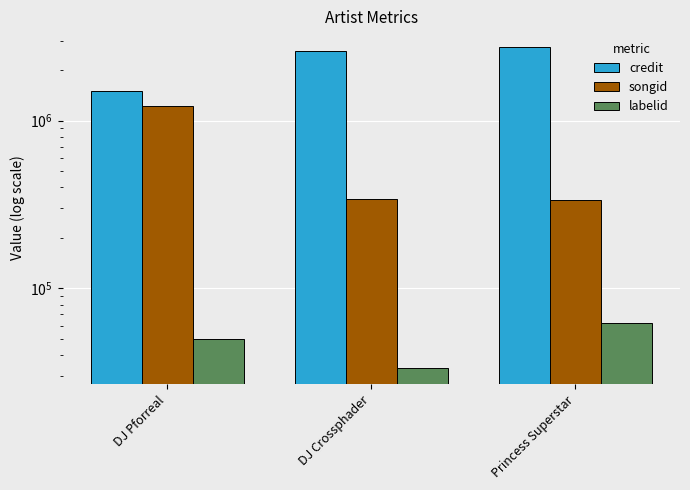

Between DJ Crossphader and Princess Superstar, which series saw the biggest shift?

credit